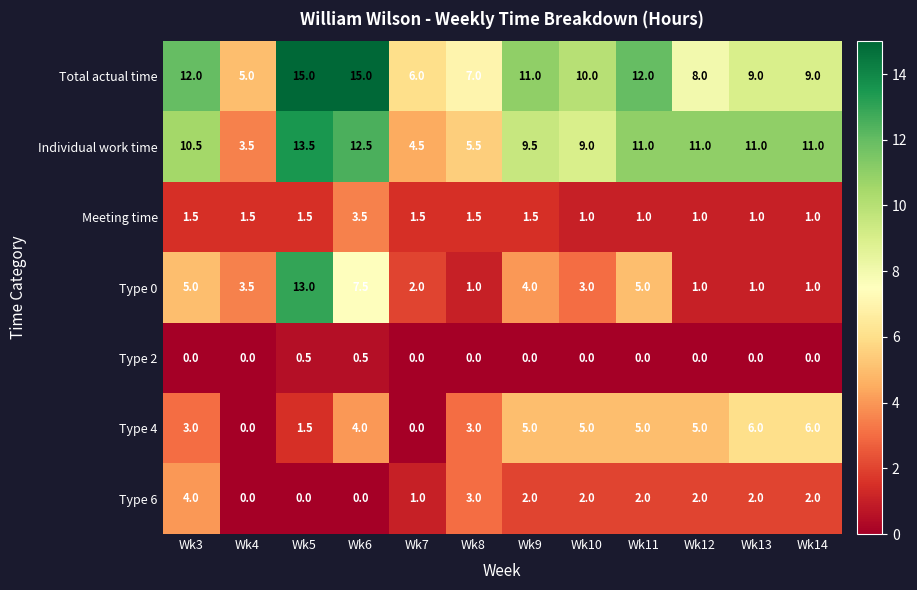

What is the sum of the Total actual time values at Wk13 and Wk11?

21.0